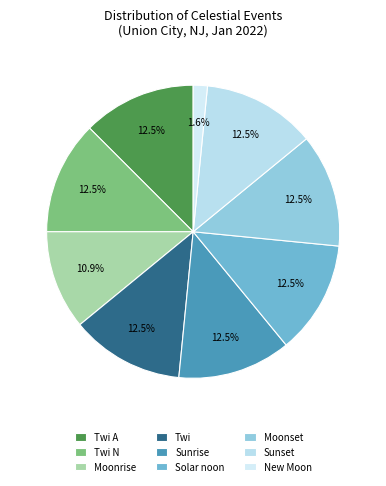

To the nearest percent, what is the difference between the largest and smallest slice percentages?

11%